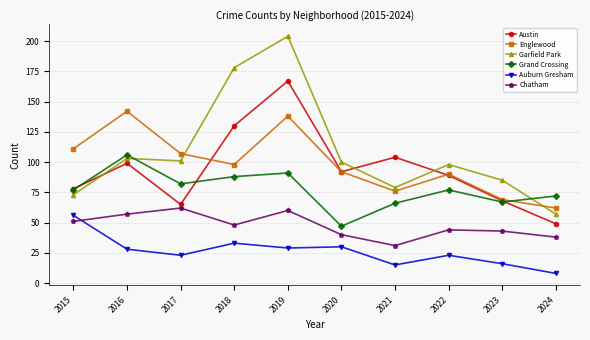

At 2018, list the series in order from smallest to largest.

Auburn Gresham, Chatham, Grand Crossing, Englewood, Austin, Garfield Park